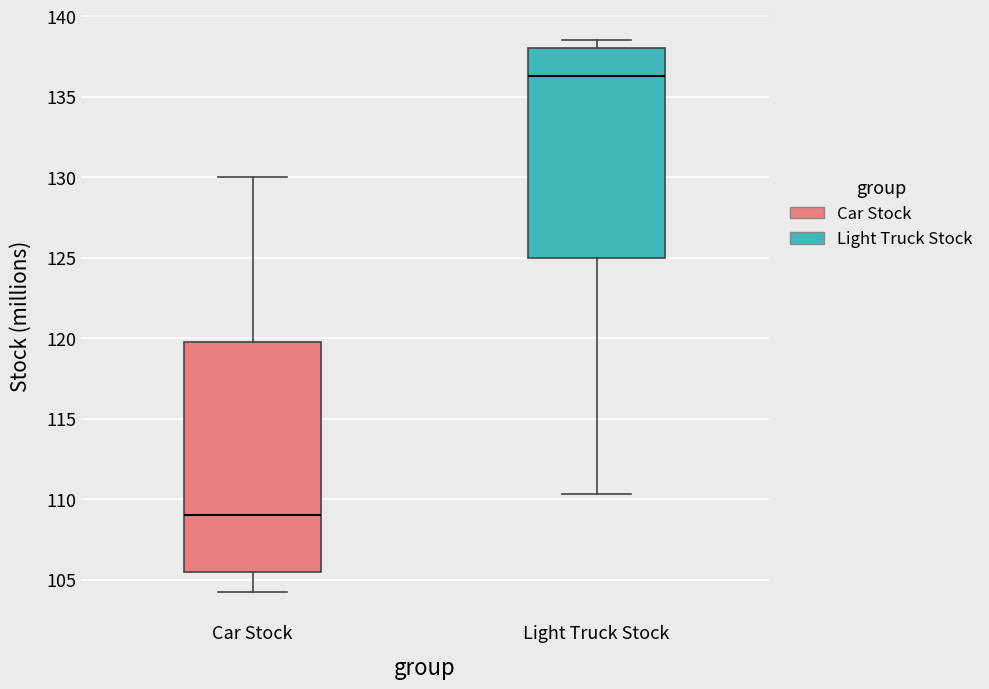

Where is the upper edge of the box for Car Stock on the y-axis? The values are not printed on the chart, so give them approximately, as read against the axis.

120.0